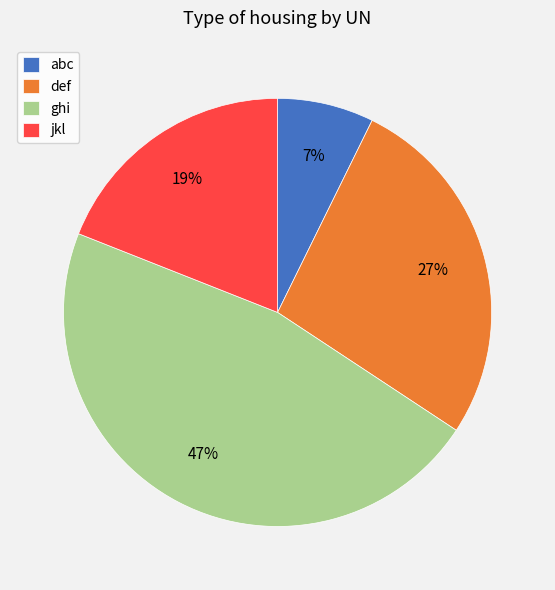

Is there any slice that represents more than half of the pie?

No